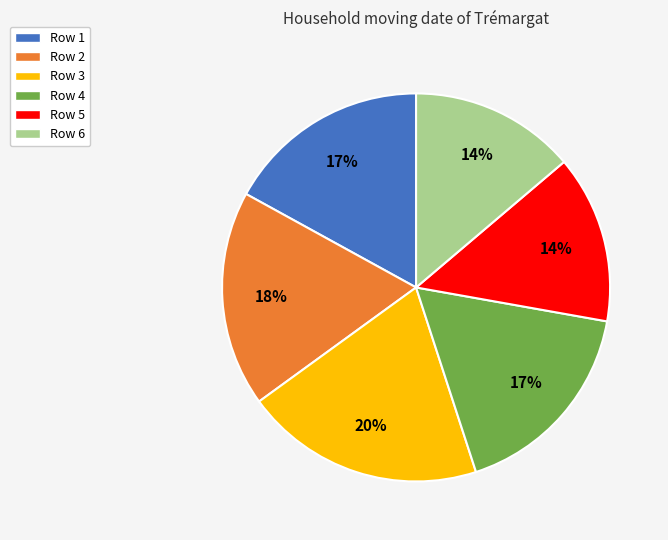

Is there any slice that represents more than half of the pie?

No